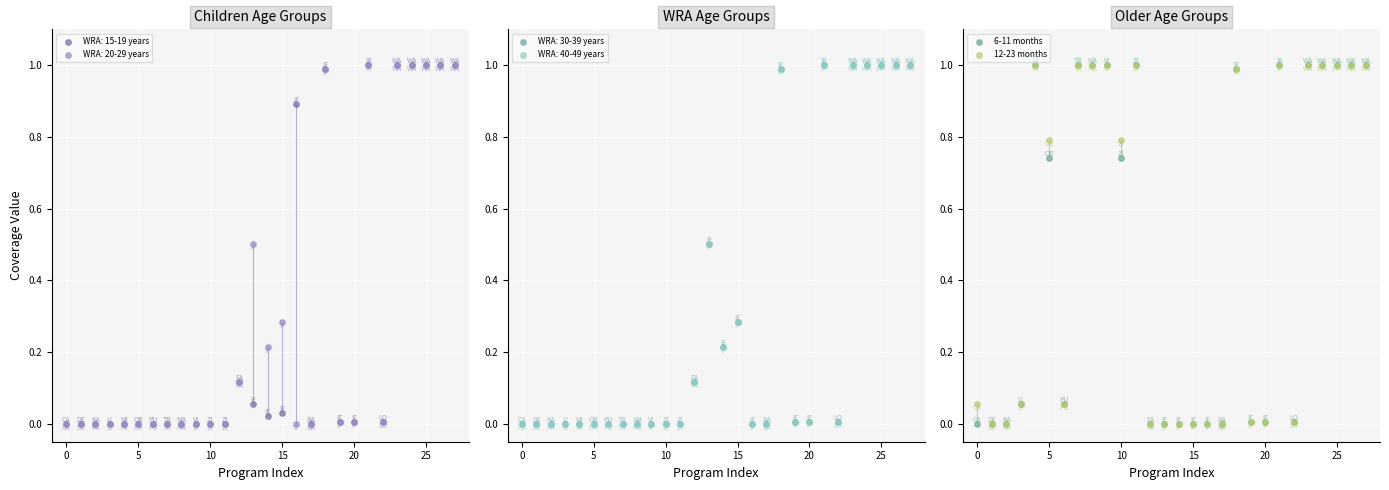

Which series has the largest total across all categories?

12-23 months